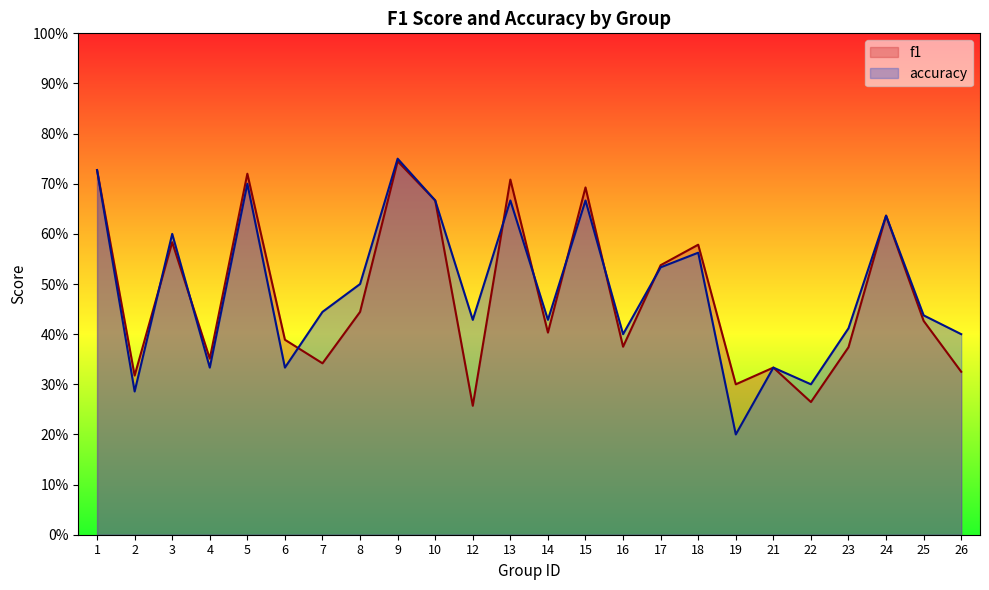

Rank the categories by f1 value from lowest to highest.

12, 22, 19, 2, 26, 21, 7, 4, 23, 16, 6, 14, 25, 8, 17, 18, 3, 24, 10, 15, 13, 5, 1, 9